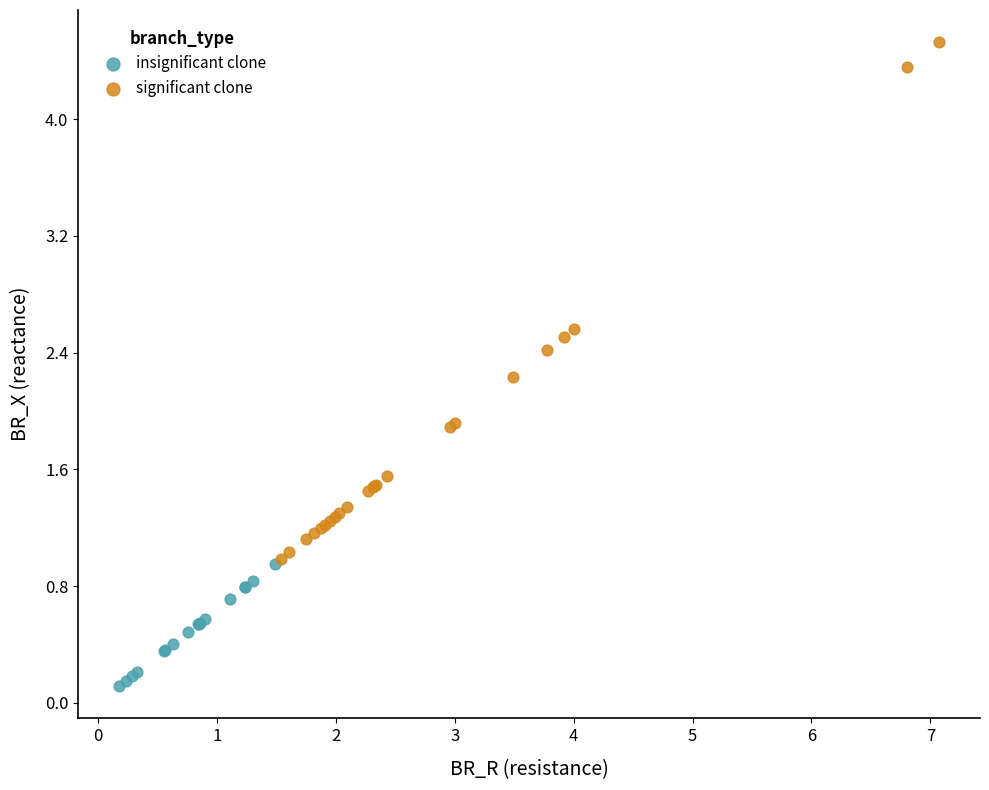

Which series reaches the maximum Y coordinate?

significant clone